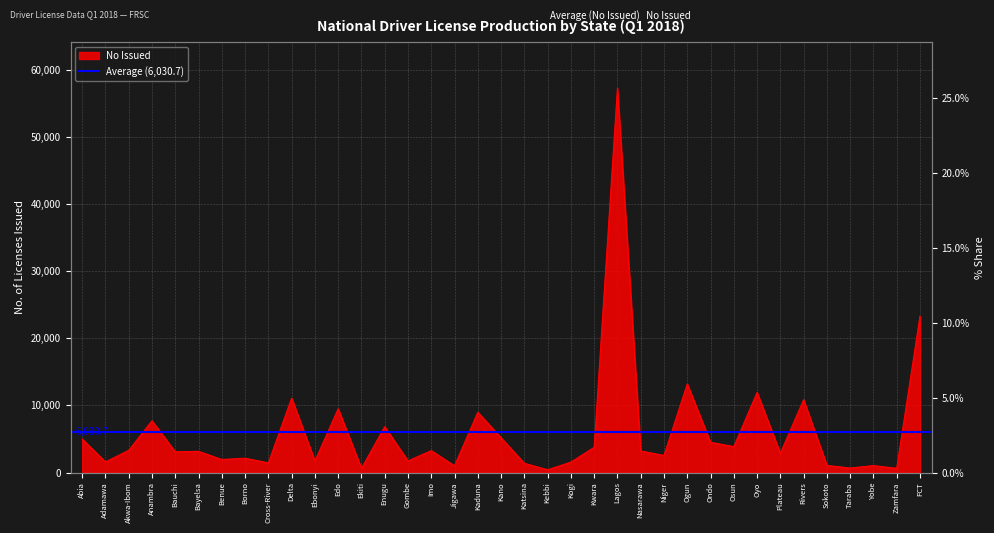

At which category does the data reach its first local peak?

Anambra